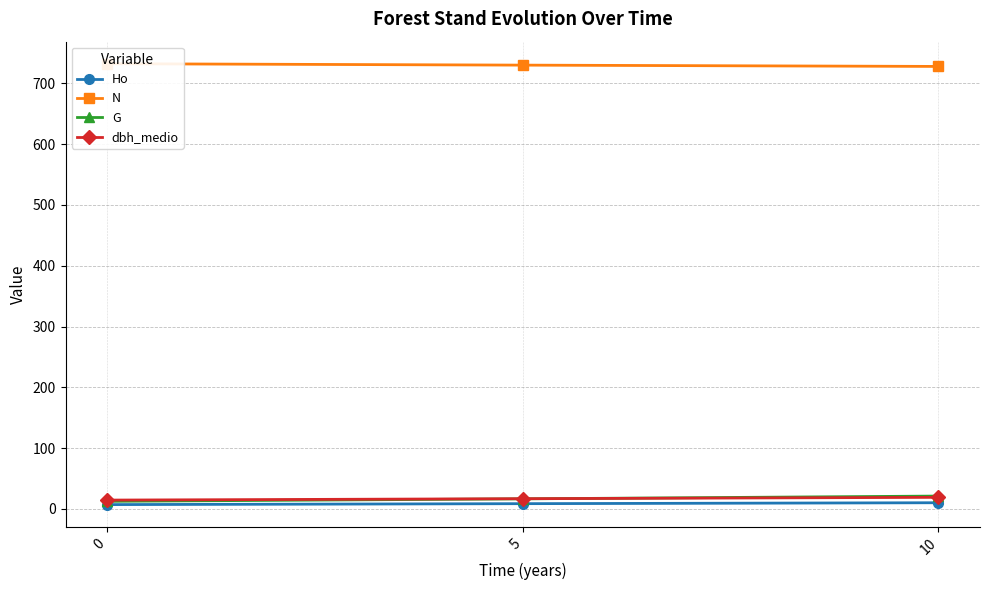

At how many categories does at least one series exceed 163?

3